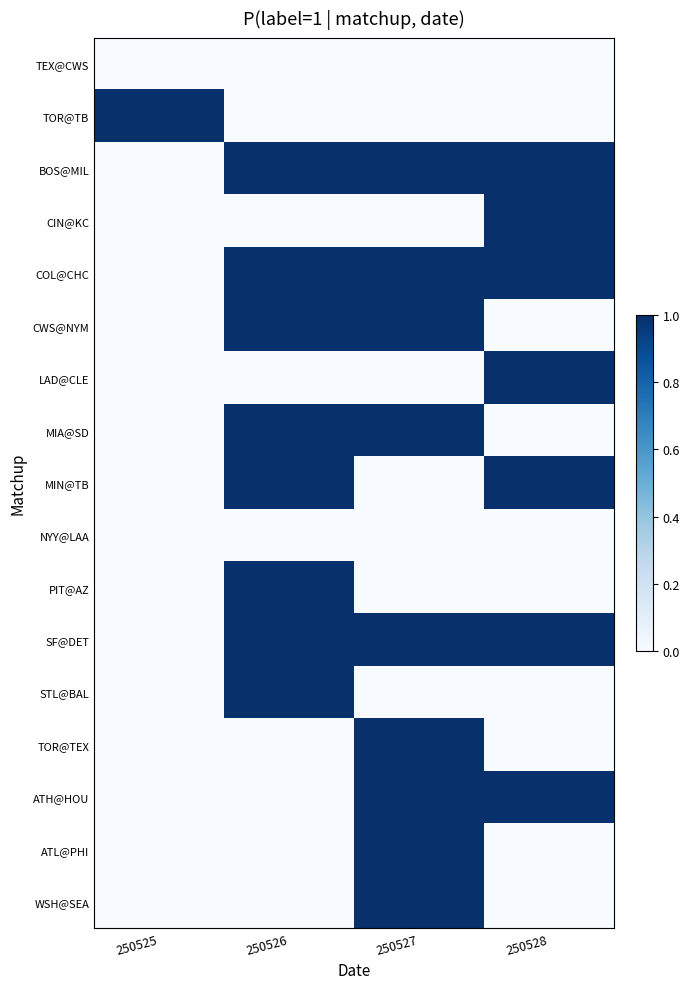

What is the total value across all series at 250526?

8